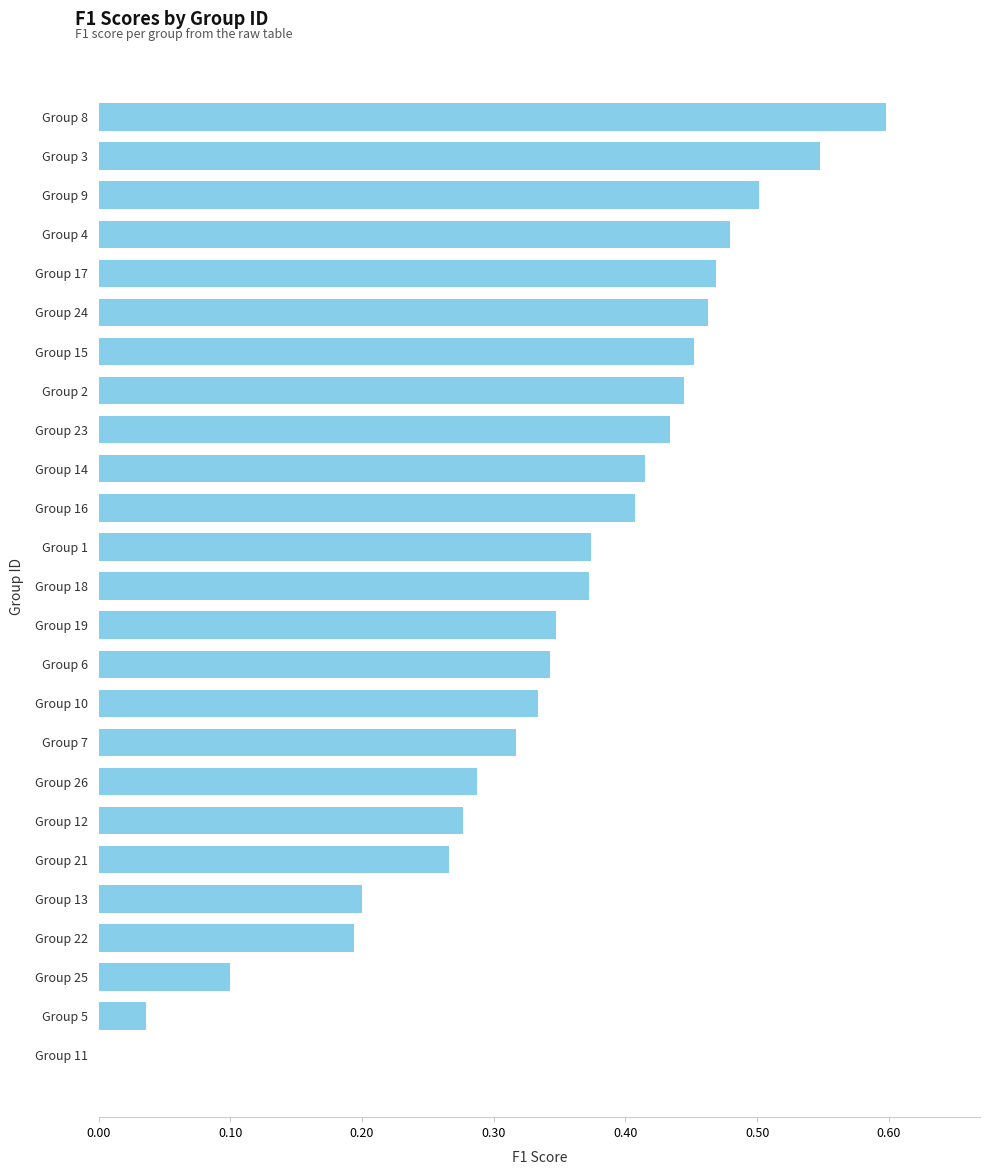

What is the maximum value shown in the chart?

0.6